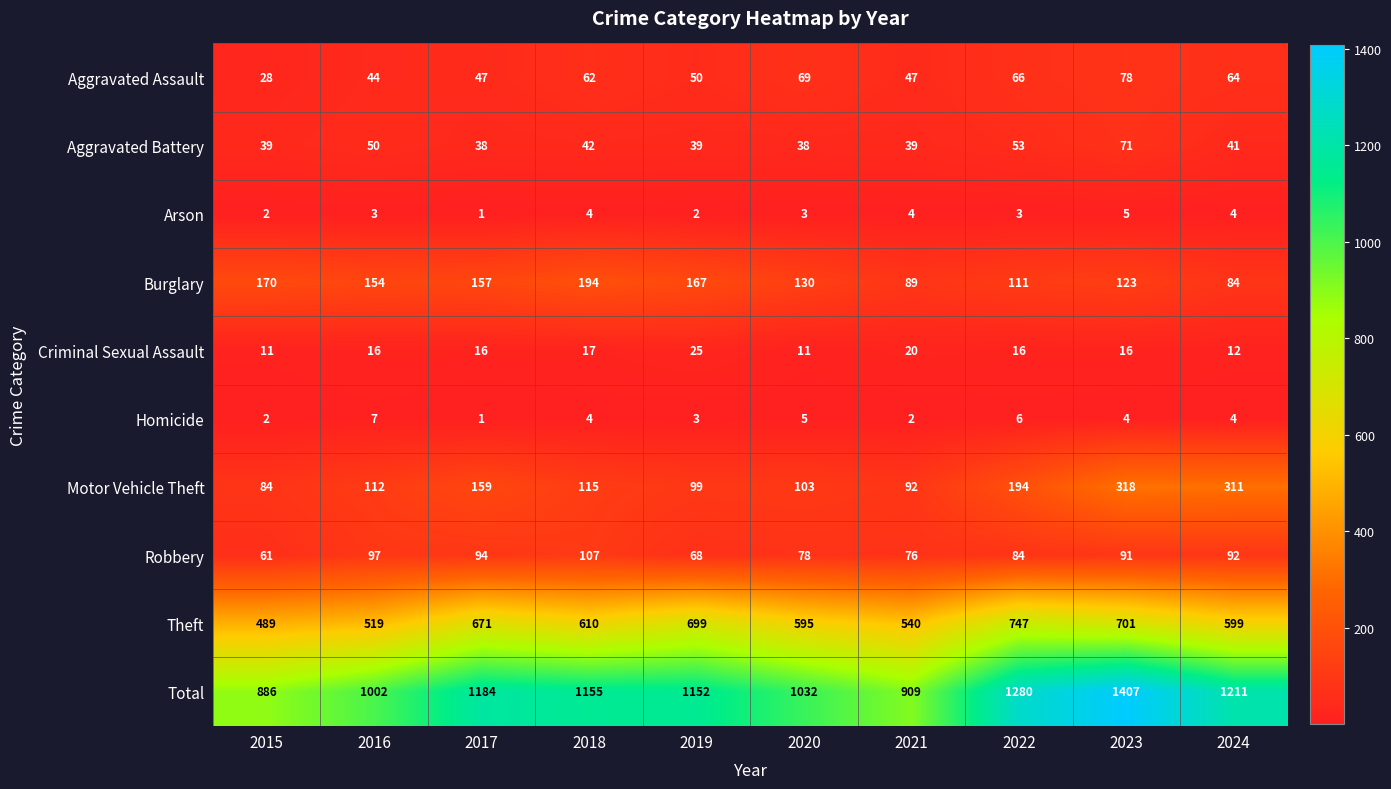

What is the minimum value shown in the chart?

1